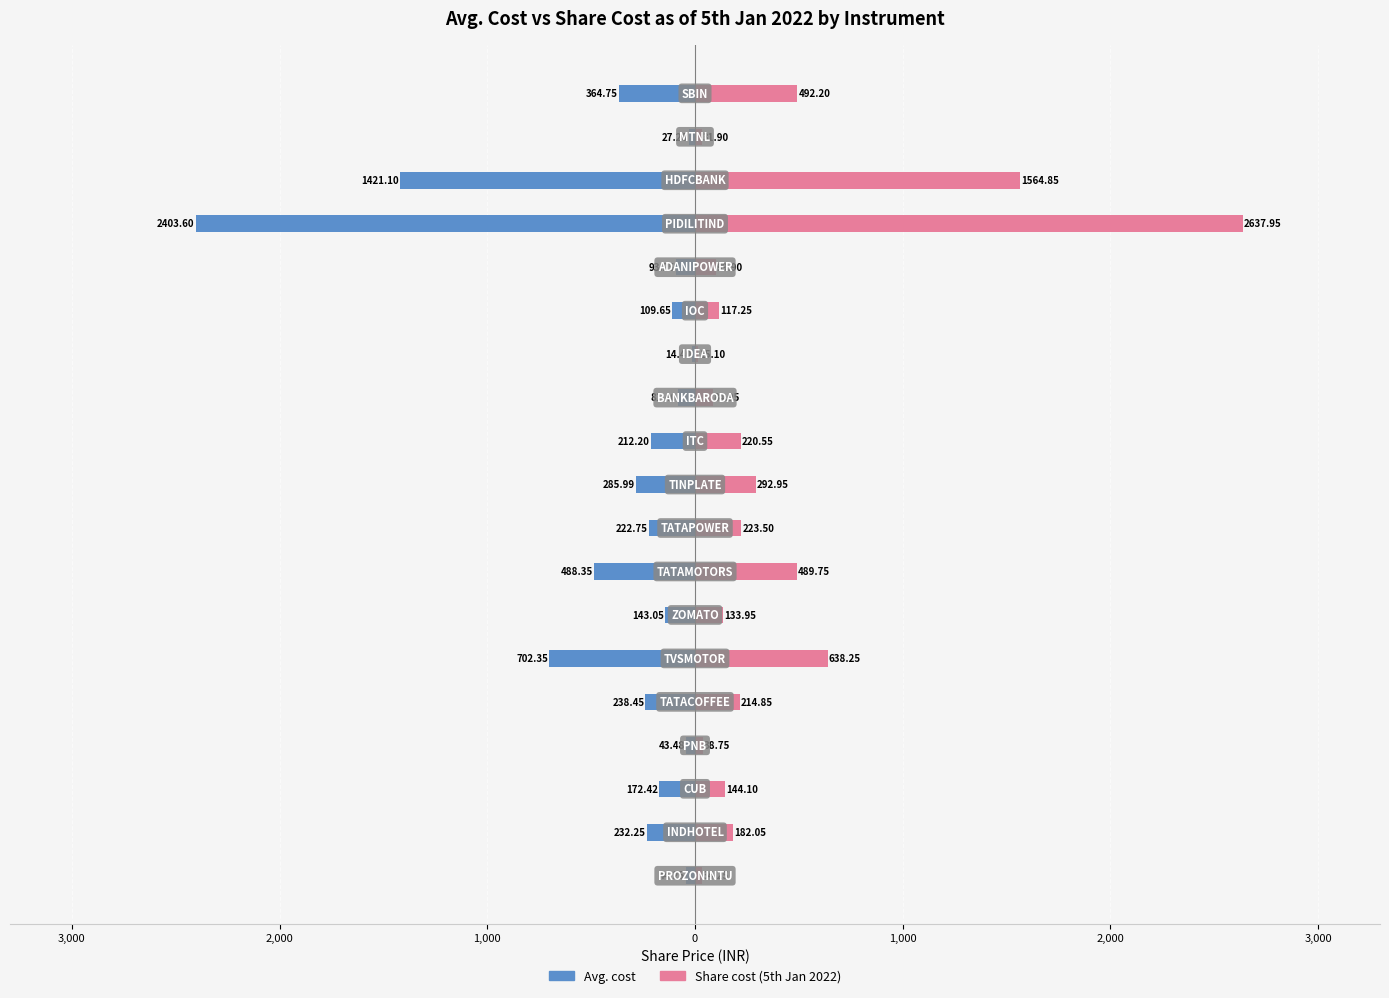

What is the sum of all Share cost as of 5th jan 2022 values?

7657.0